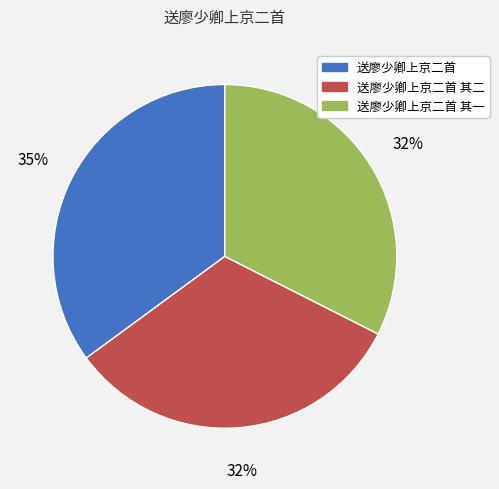

To the nearest percent, what is the average slice percentage?

33%